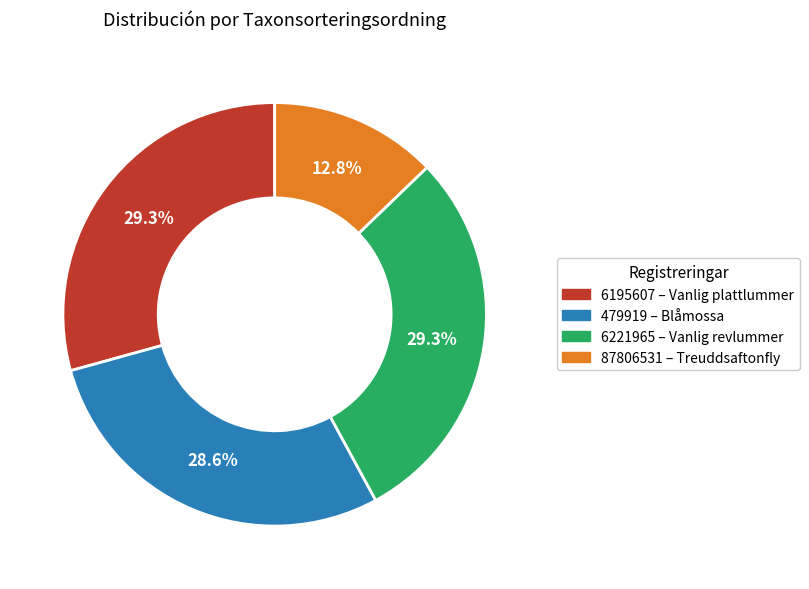

True or false: 479919 accounts for 17% of the total.

False